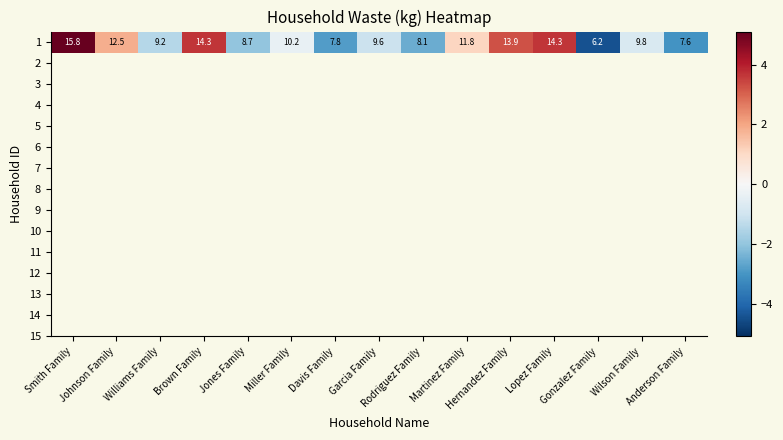

Rank the categories by value from highest to lowest.

Smith Family, Brown Family, Lopez Family, Hernandez Family, Johnson Family, Martinez Family, Miller Family, Wilson Family, Garcia Family, Williams Family, Jones Family, Rodriguez Family, Davis Family, Anderson Family, Gonzalez Family